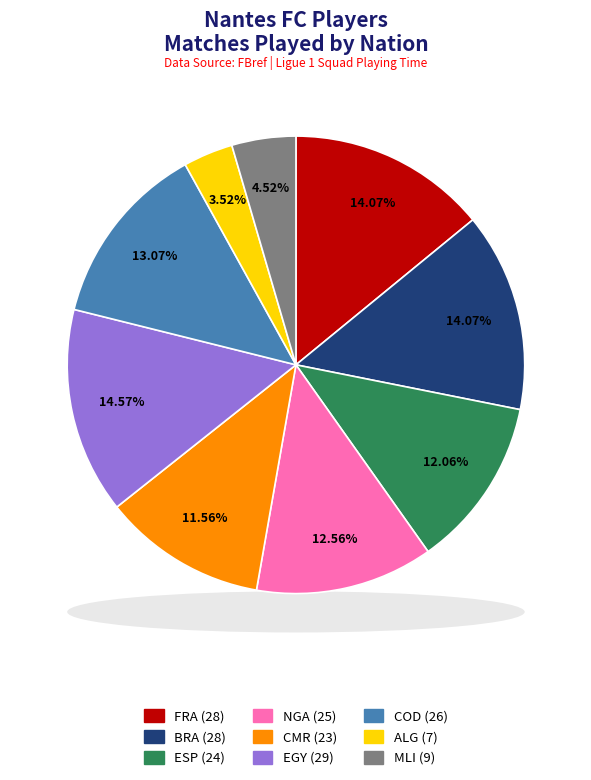

What percentage is the cd COD slice, to the nearest percent?

13%